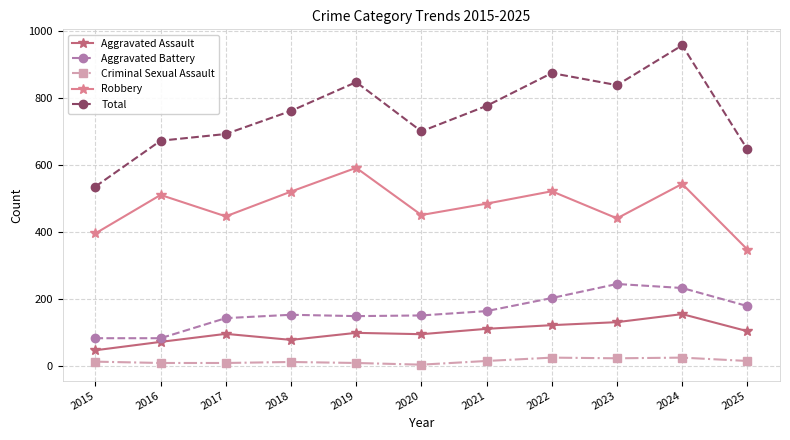

What is the difference between the Robbery values at 2017 and 2023?

6